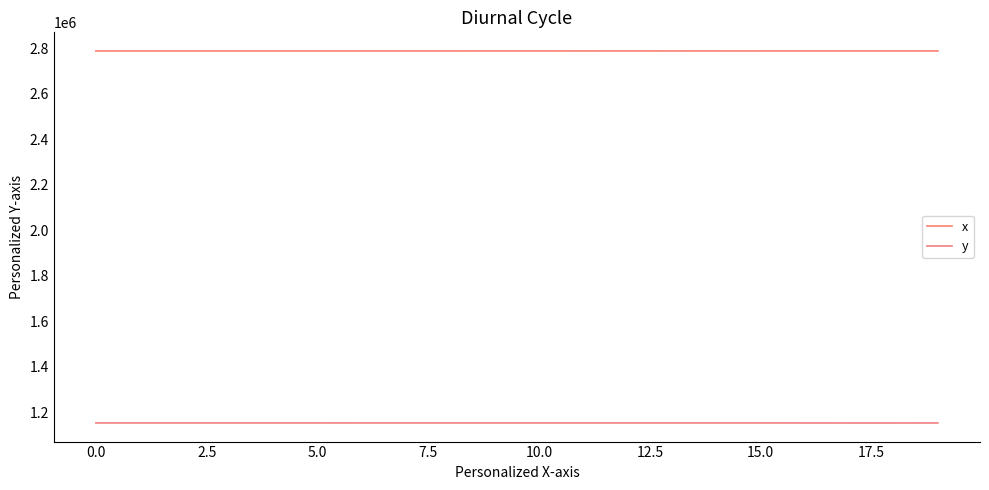

How many lines are shown in the chart?

2